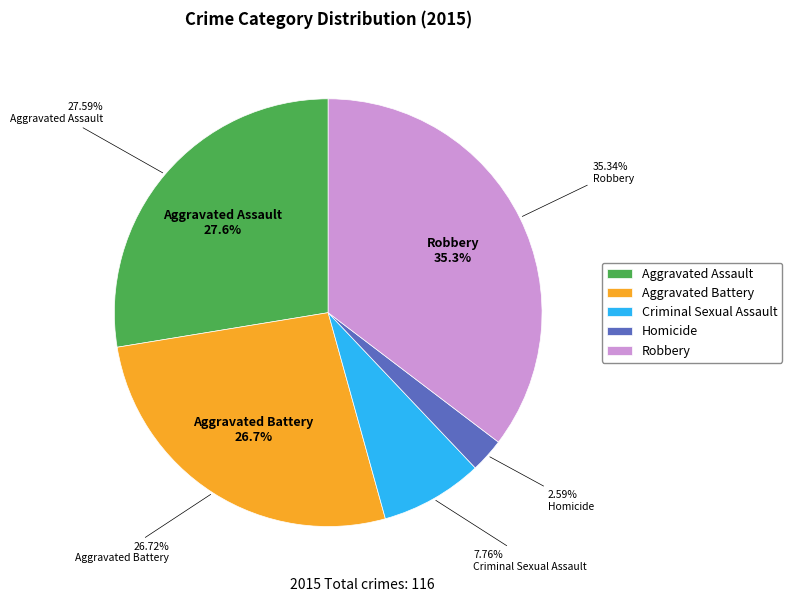

To the nearest percent, what is the average slice percentage?

20%